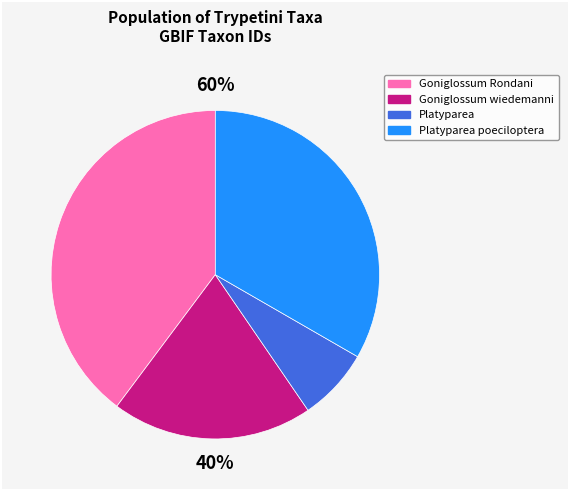

To the nearest percent, what is the average slice percentage?

25%